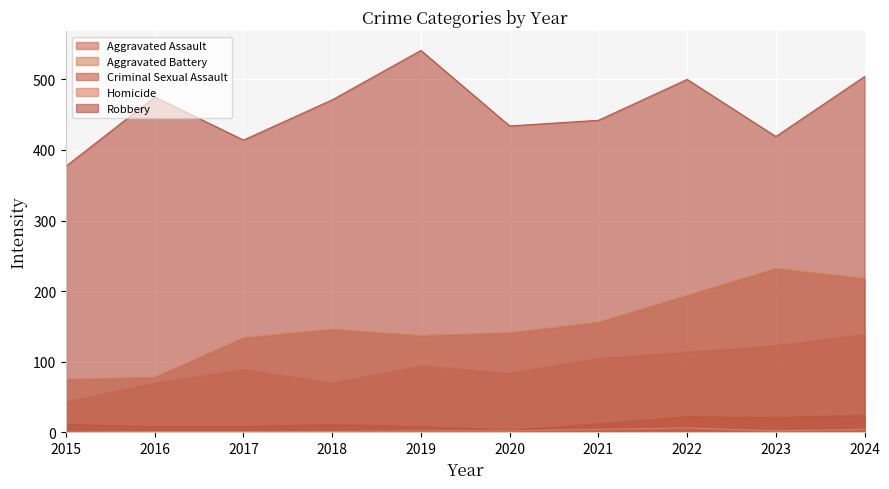

In Homicide, how many points are lower than both neighbors (excluding endpoints)?

1